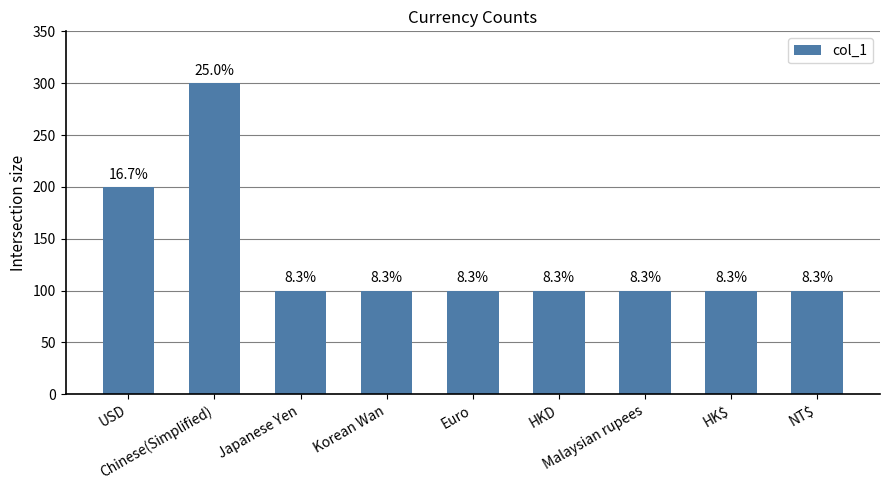

Are the bars horizontal?

No